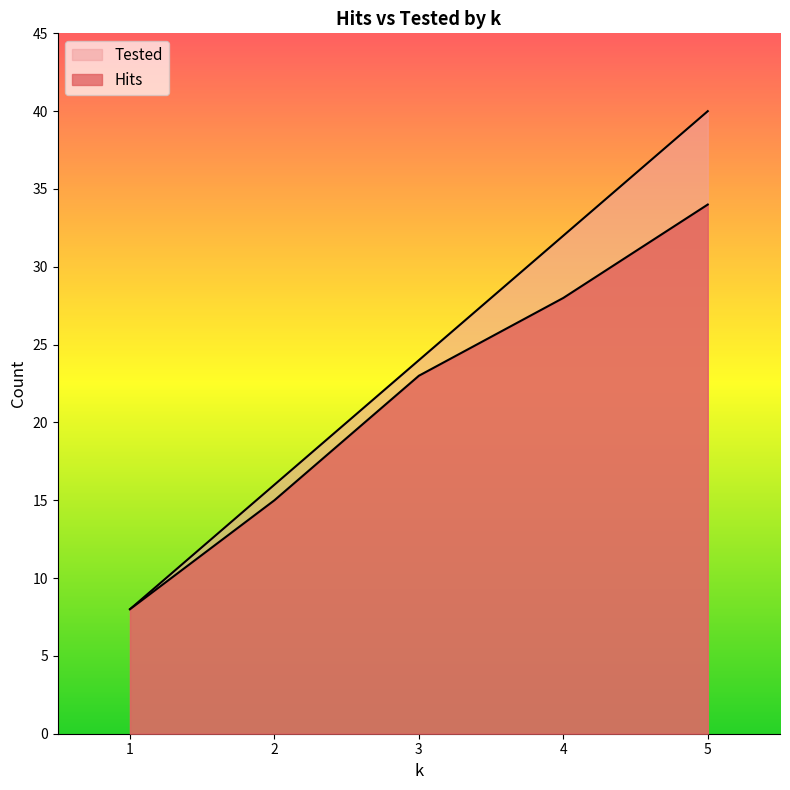

What is the total value across all series at 3?

47